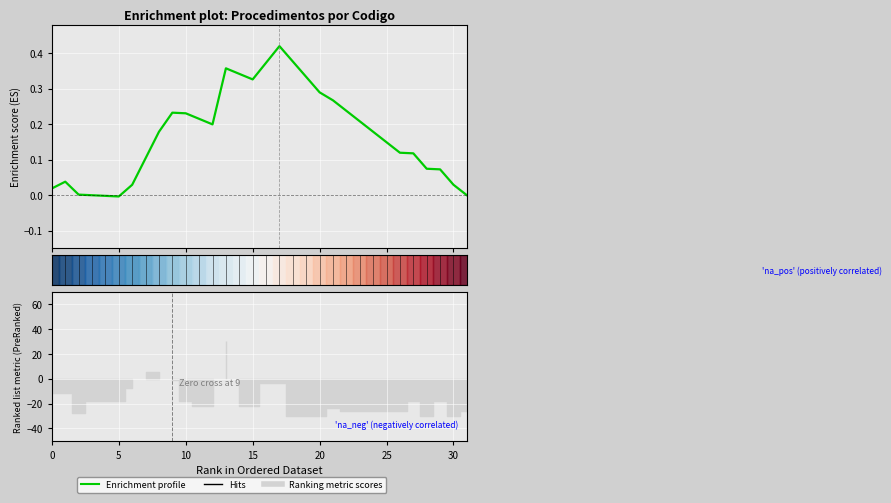

True or false: there are more than 1 points higher than both neighbors.

True